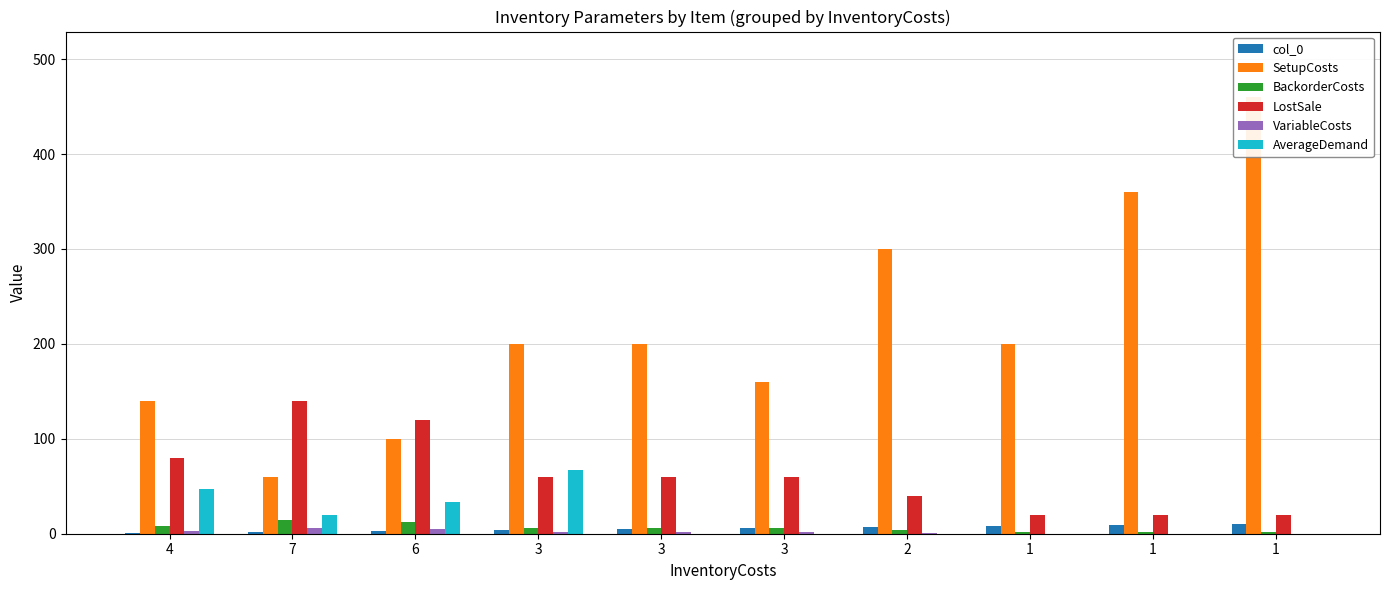

How many series are shown in this chart?

6